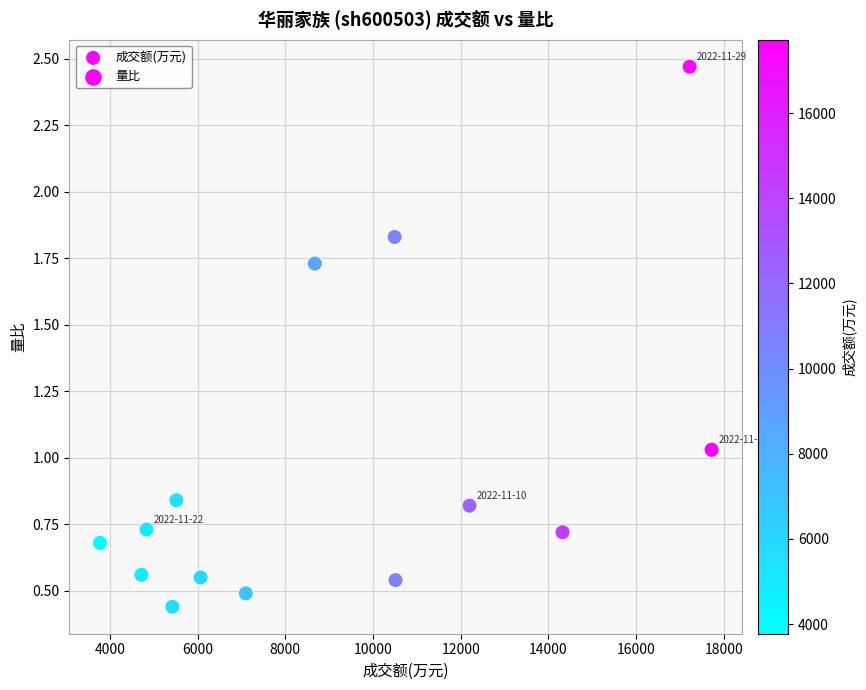

What is the range of Y values (max minus min)?

2.0